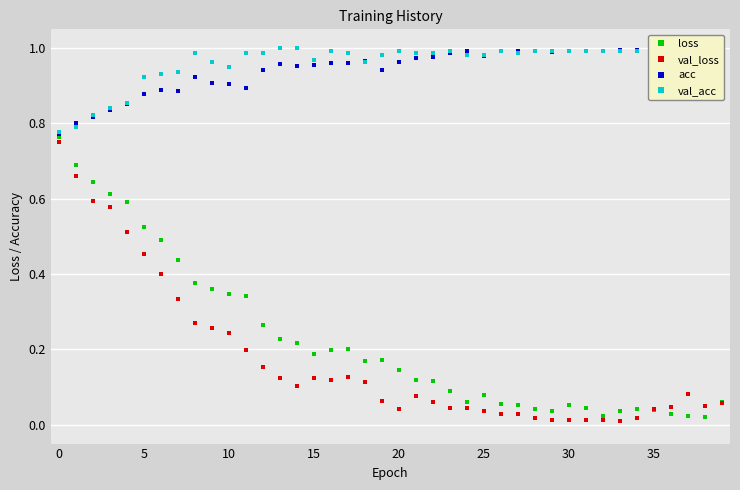

Rank the series by their maximum value, from lowest to highest.

val_loss, loss, acc, val_acc